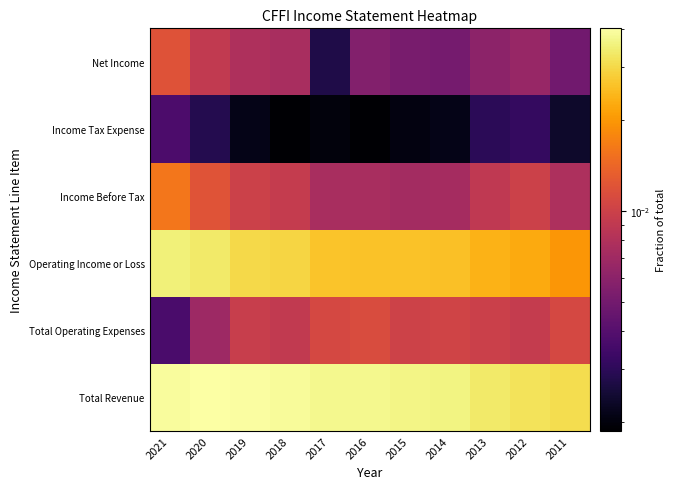

At 2017, list the series in order from smallest to largest.

Income Tax Expense, Net Income, Income Before Tax, Total Operating Expenses, Operating Income or Loss, Total Revenue